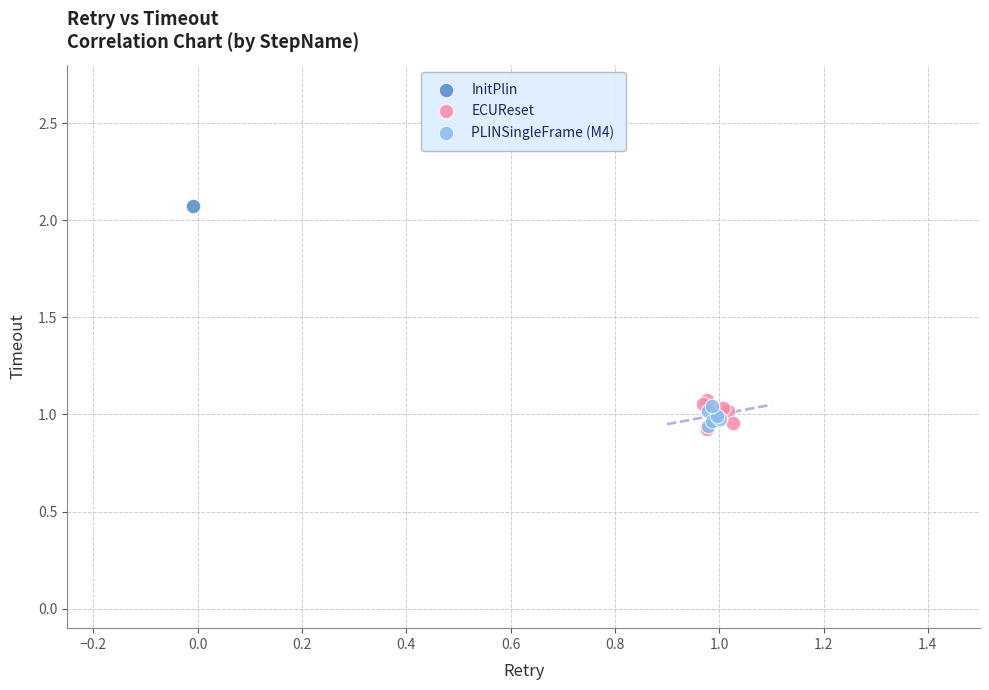

What are all the series names shown in the legend?

InitPlin, ECUReset, PLINSingleFrame (M4)